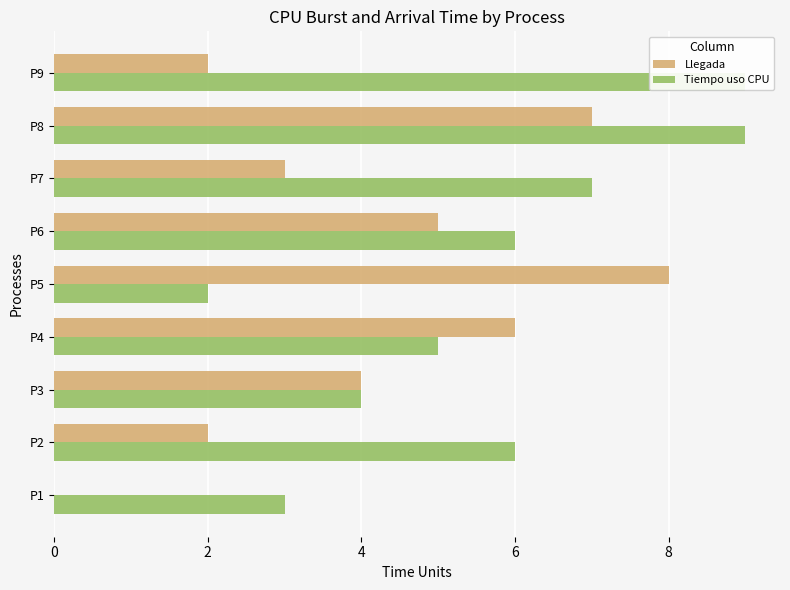

Reading right to left, what are all the values shown in this chart?

Llegada: 2	7	3	5	8	6	4	2	0
Tiempo uso CPU: 9	9	7	6	2	5	4	6	3